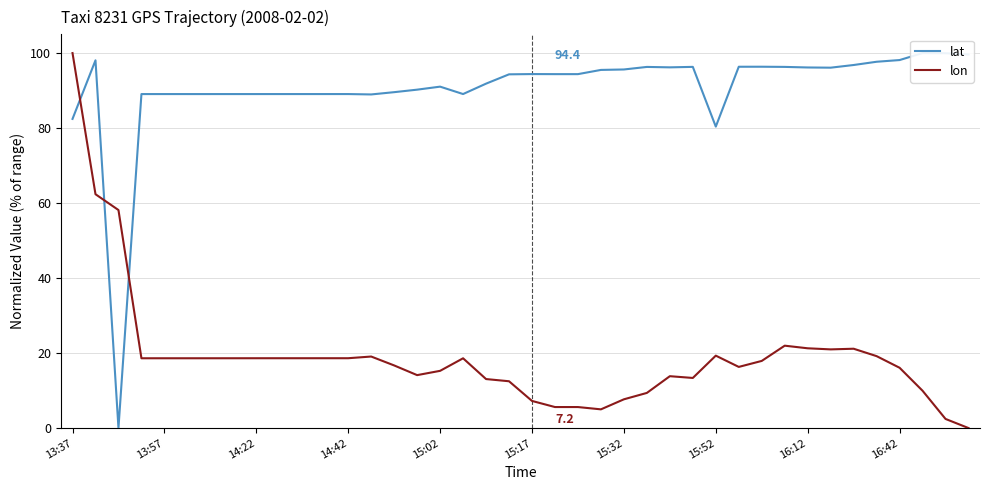

Reading right to left, what are all the values shown in this chart?

lat: 99.6	100.0	100.0	98.1	97.7	96.8	96.1	96.2	96.3	96.4	96.4	80.4	96.3	96.2	96.3	95.6	95.5	94.4	94.4	94.4	94.3	91.8	89.1	91.0	90.2	89.6	89.0	89.1	89.1	89.1	89.1	89.1	89.1	89.1	89.1	89.1	89.1	0.0	98.1	82.4
lon: 0.0	2.4	9.9	16.1	19.2	21.2	21.0	21.3	22.0	17.9	16.3	19.3	13.4	13.8	9.4	7.7	5.0	5.6	5.6	7.2	12.5	13.1	18.6	15.3	14.1	16.7	19.1	18.6	18.6	18.6	18.6	18.6	18.6	18.6	18.6	18.6	18.6	58.1	62.4	100.0